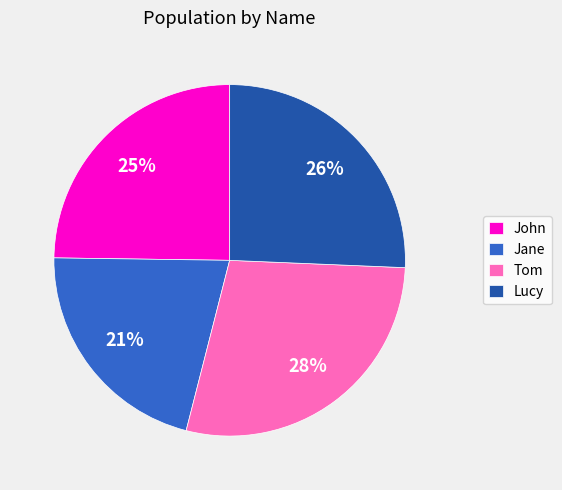

How many segments does this pie chart have?

4